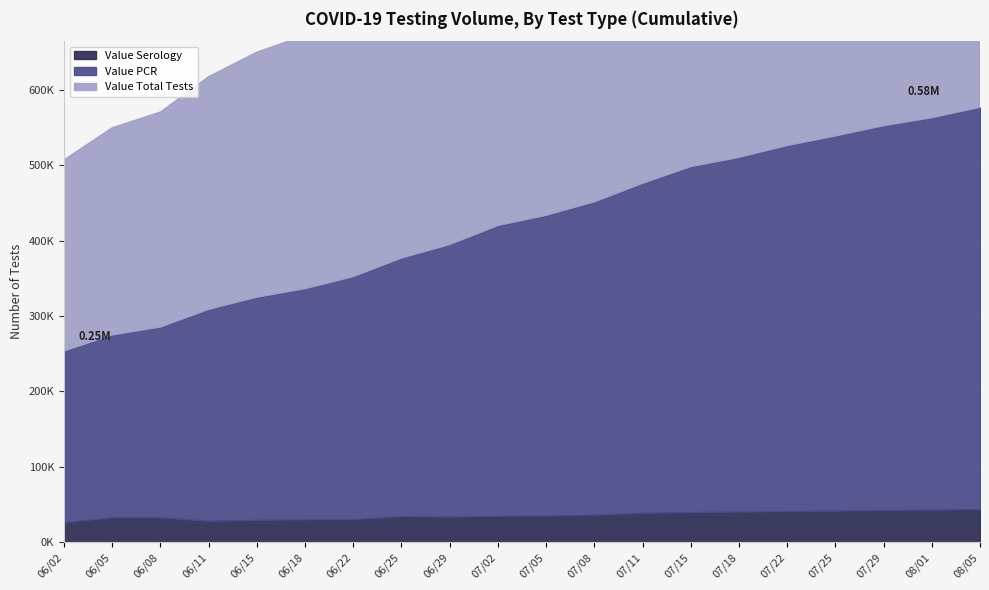

What is the sum of all Value PCR values?

7737889